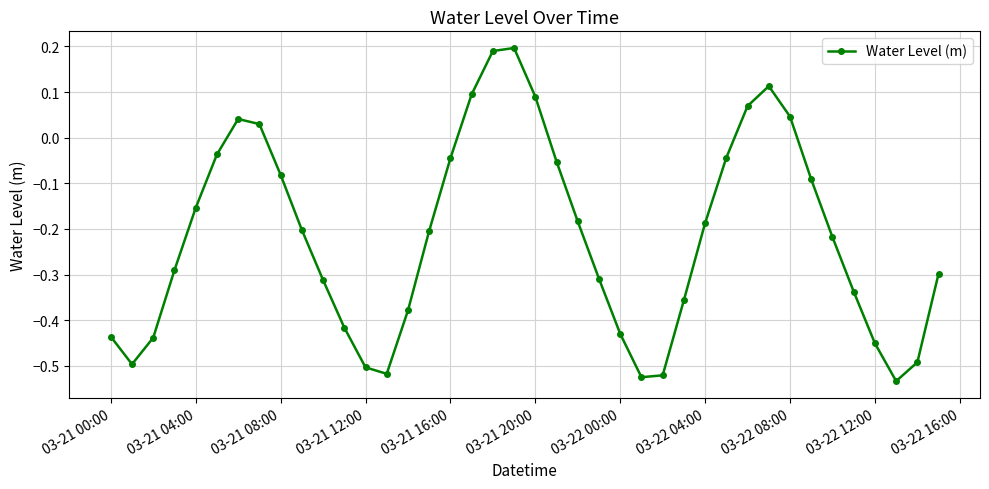

How many lines are shown in the chart?

1